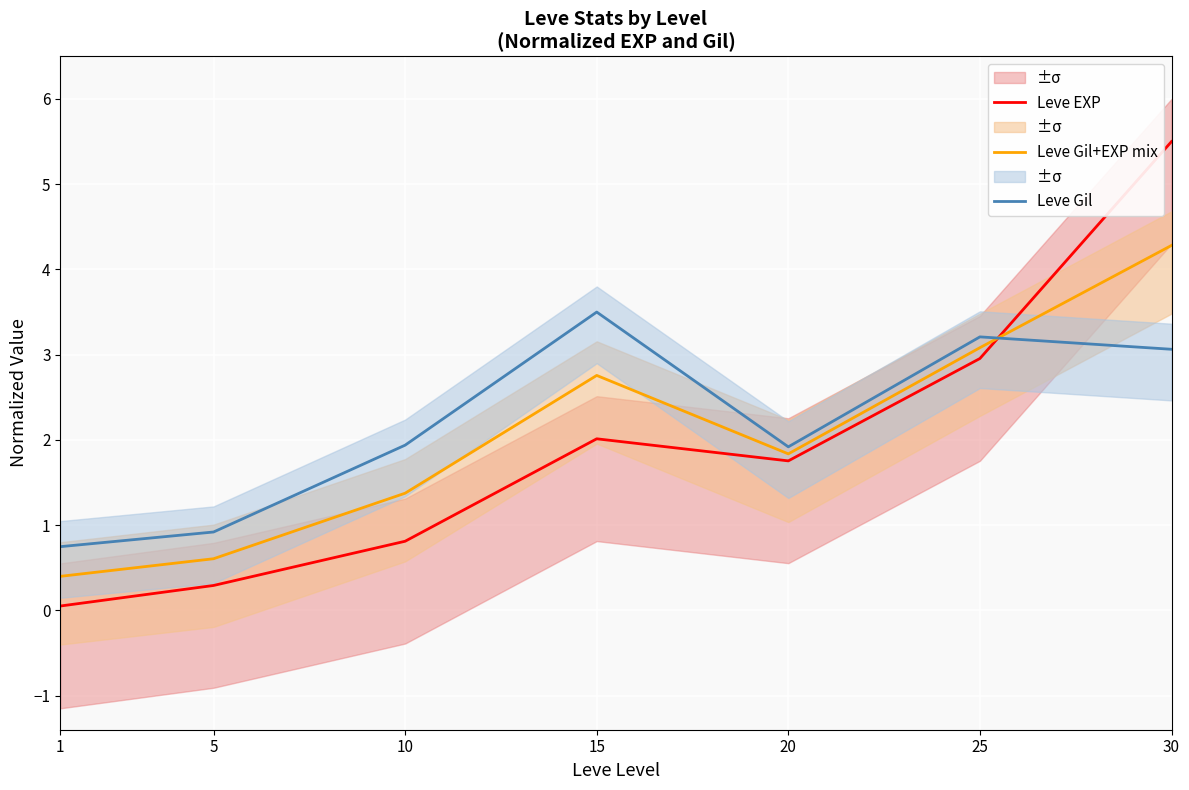

Reading left to right, extract all data points from this chart.

Leve EXP: 0.1	0.3	0.8	2.0	1.8	3.0	5.5
Leve Gil+EXP mix: 0.4	0.6	1.4	2.8	1.8	3.1	4.3
Leve Gil: 0.7	0.9	1.9	3.5	1.9	3.2	3.1